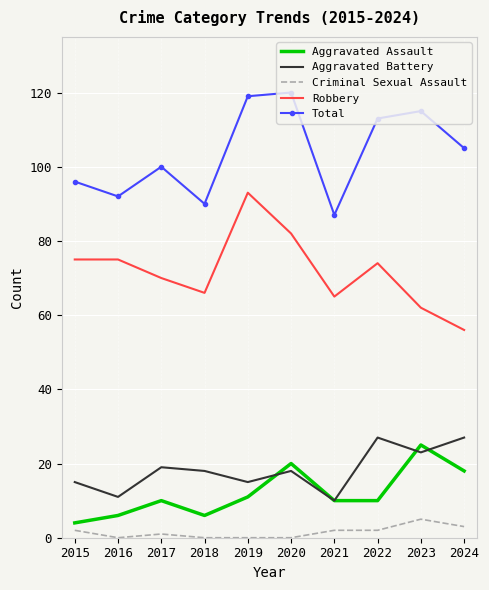

Reading left to right, list all the values displayed in this chart.

Aggravated Assault: 4	6	10	6	11	20	10	10	25	18
Aggravated Battery: 15	11	19	18	15	18	10	27	23	27
Criminal Sexual Assault: 2	0	1	0	0	0	2	2	5	3
Robbery: 75	75	70	66	93	82	65	74	62	56
Total: 96	92	100	90	119	120	87	113	115	105